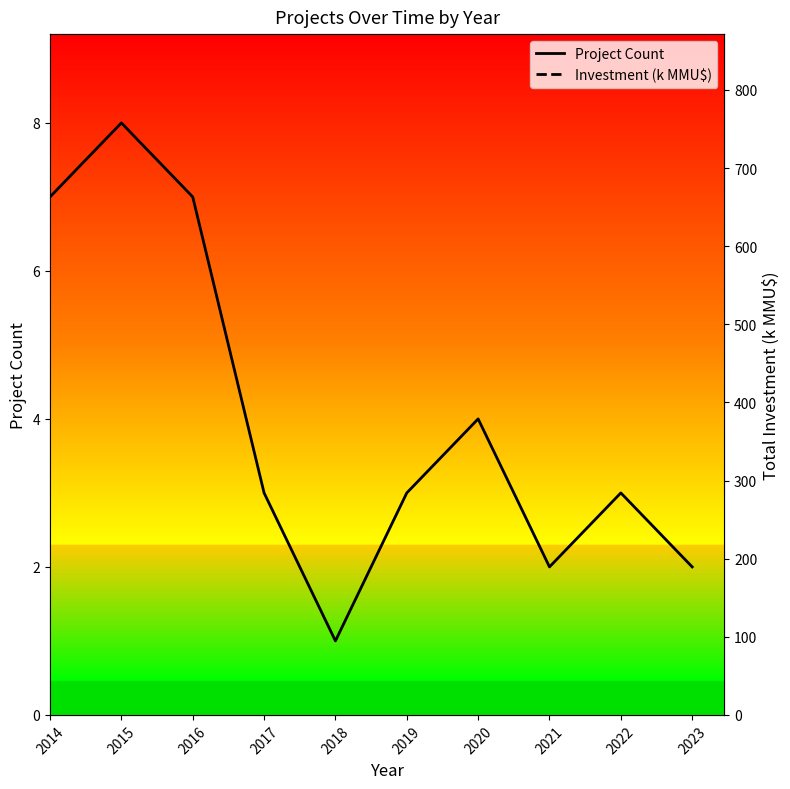

In Project Count, how many points are lower than both neighbors (excluding endpoints)?

2